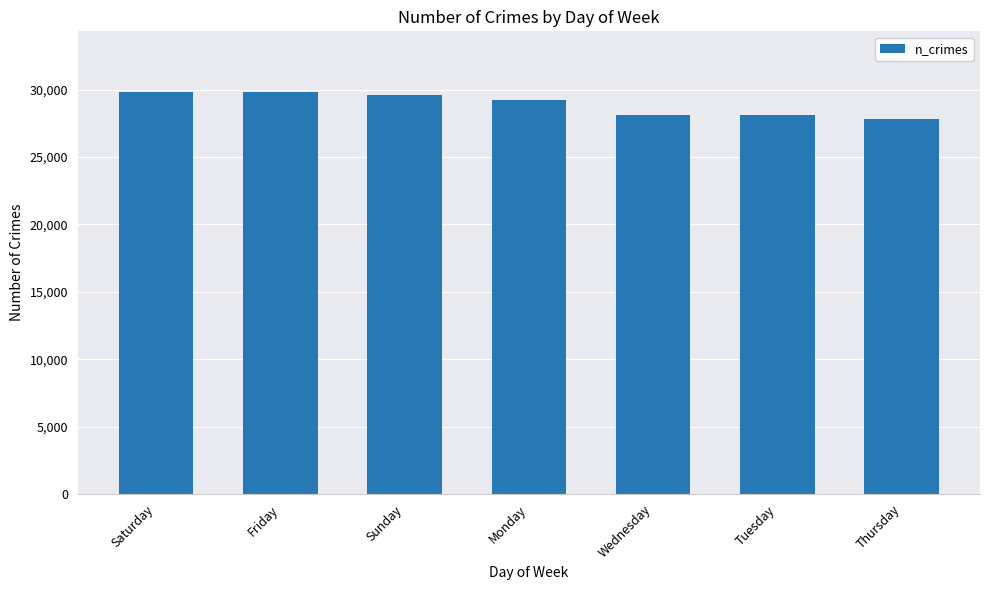

What is the greatest value displayed?

29841